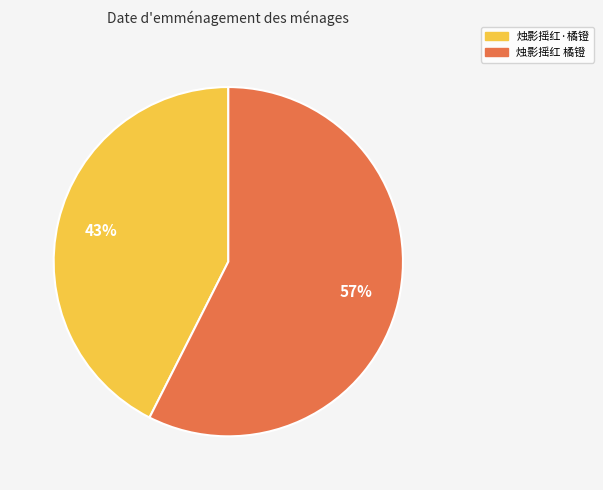

Is 烛影摇红 橘镫 the majority of the pie?

Yes